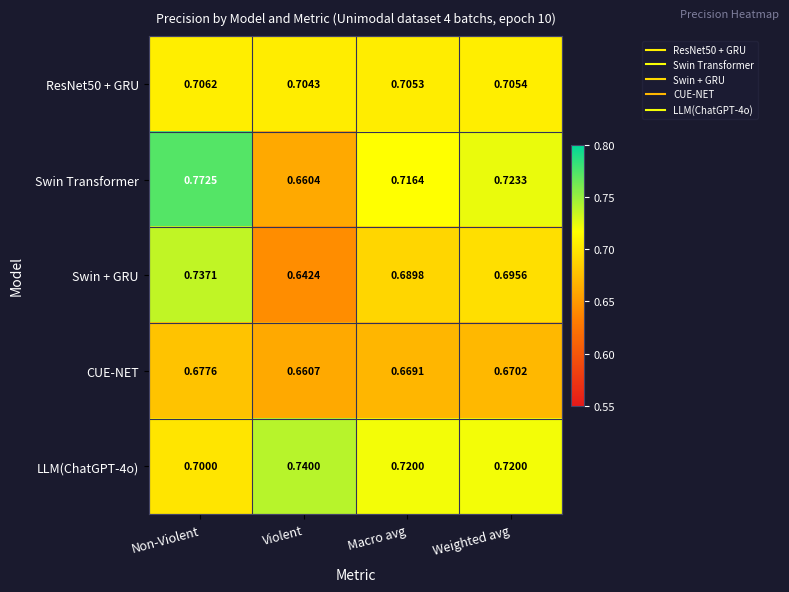

Which series has the widest spread of values?

Swin Transformer